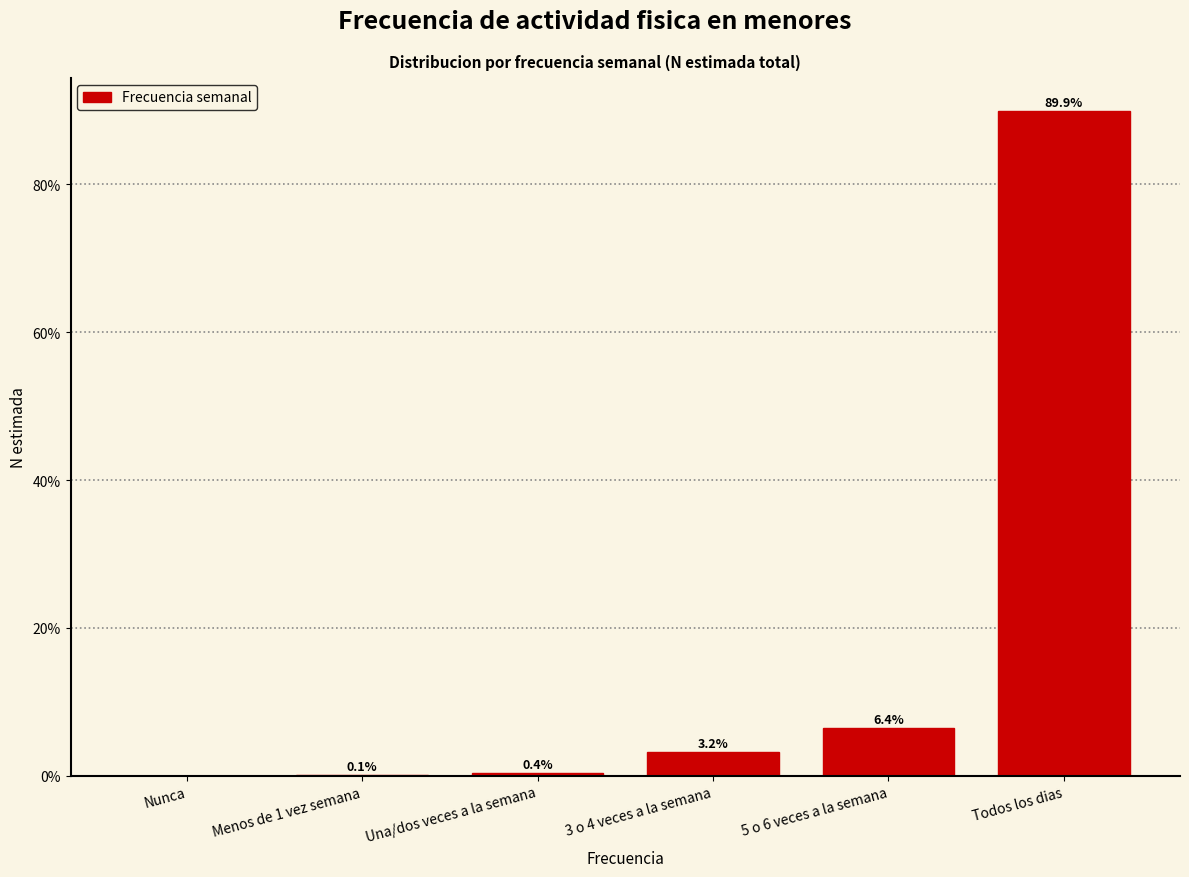

Reading right to left, extract all data points from this chart.

Todos los dias=89.9	5 o 6 veces a la semana=6.4	3 o 4 veces a la semana=3.2	Una/dos veces a la semana=0.4	Menos de 1 vez semana=0.1	Nunca=0.0